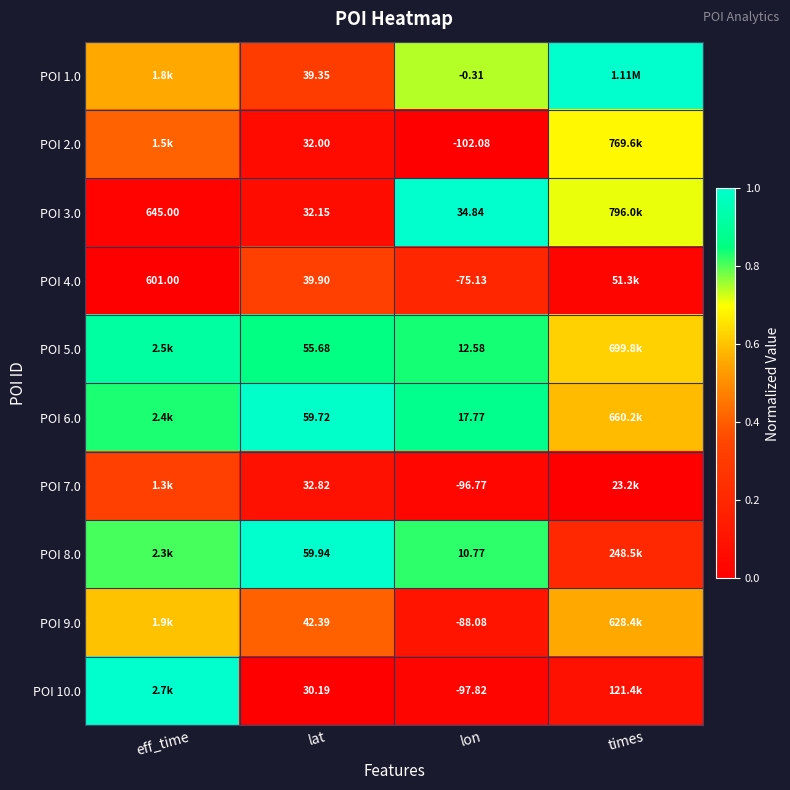

At how many categories does at least one series exceed 0?

4